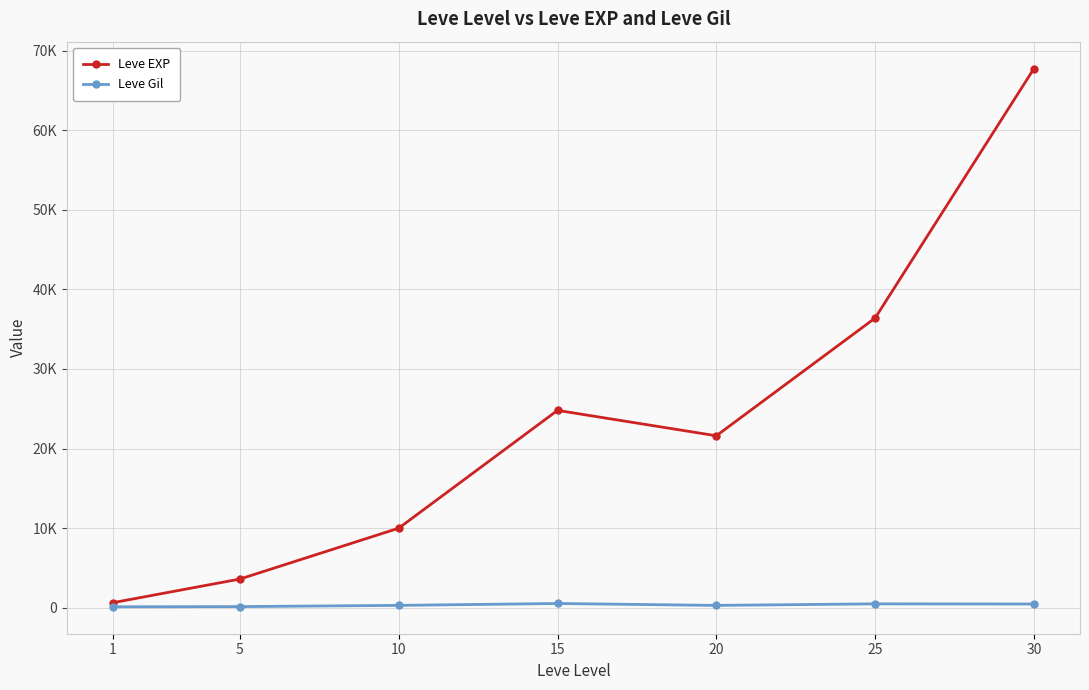

Which series has the largest range (max minus min)?

Leve EXP